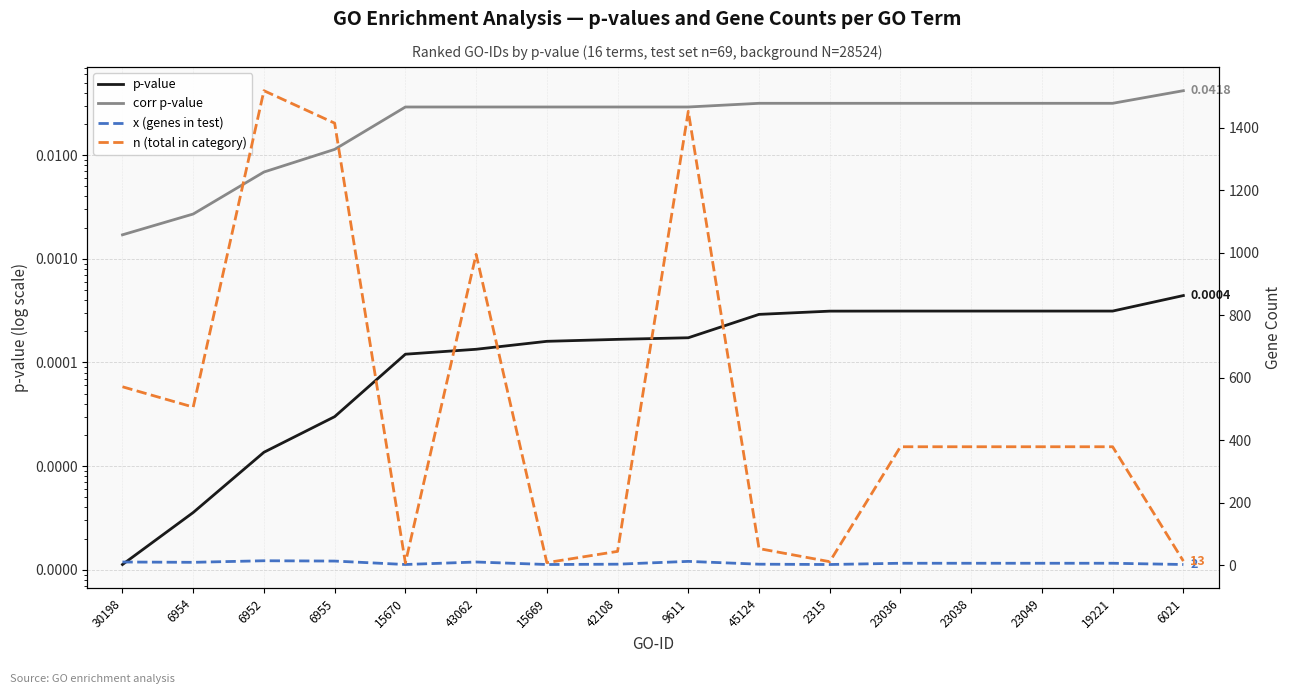

Where is n (total in category) nearest to the value 763?

30198